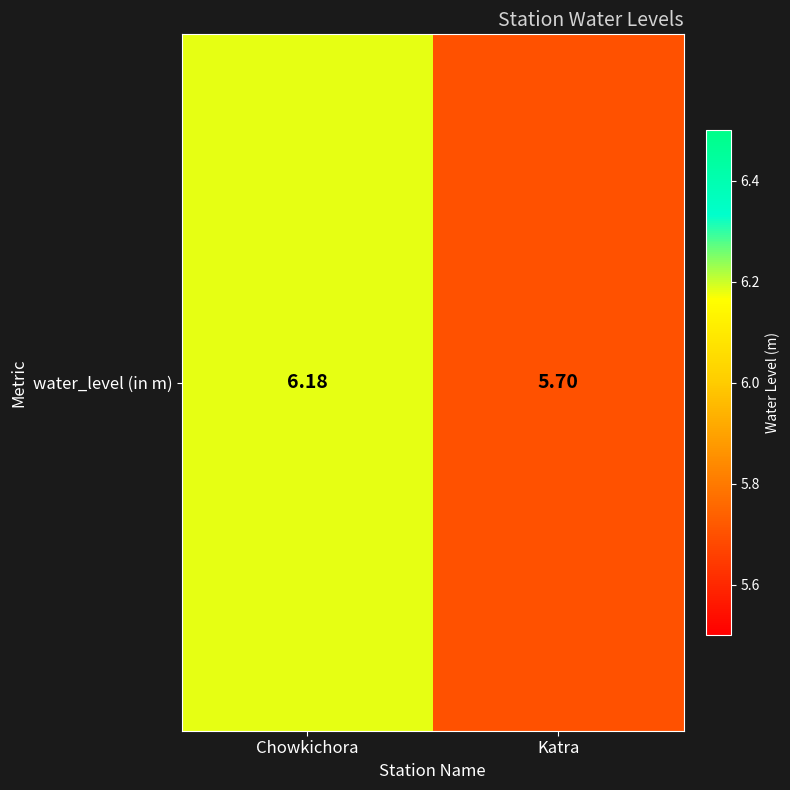

List the labels in order of value, smallest first.

Katra, Chowkichora